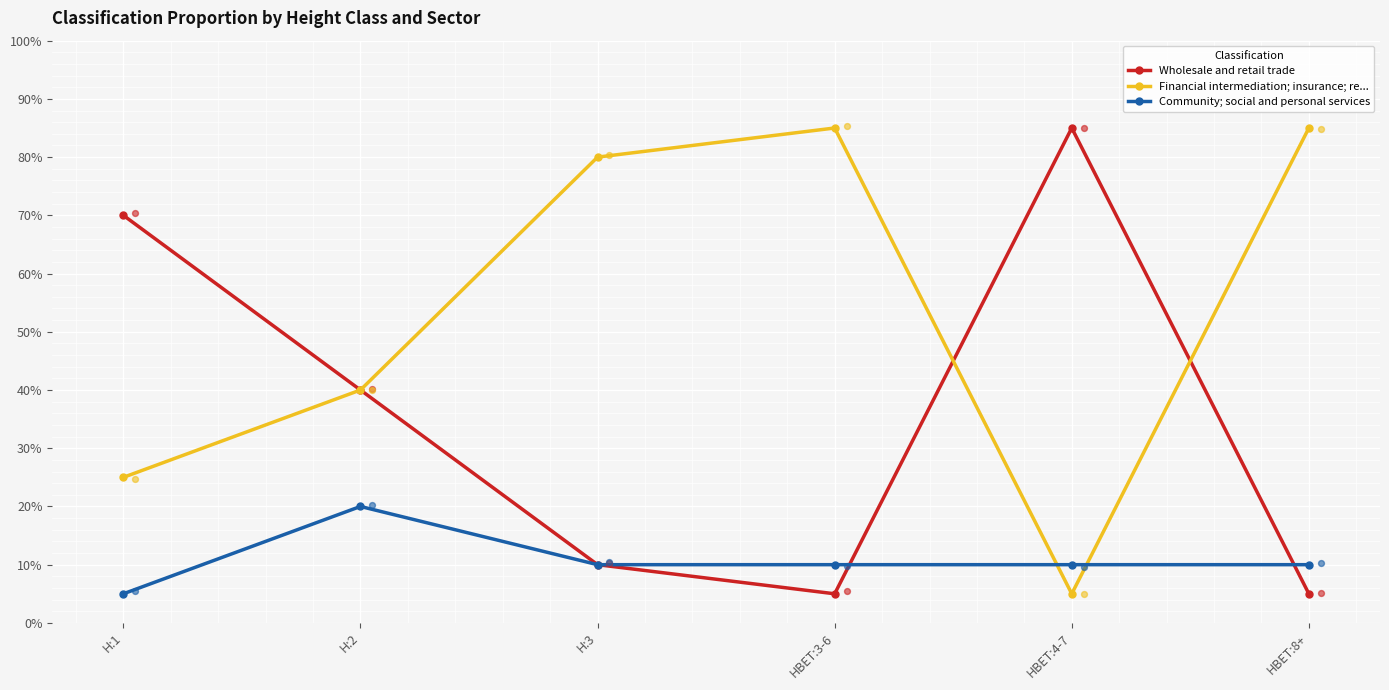

Which series has the largest total across all categories?

Financial intermediation; insurance; re...